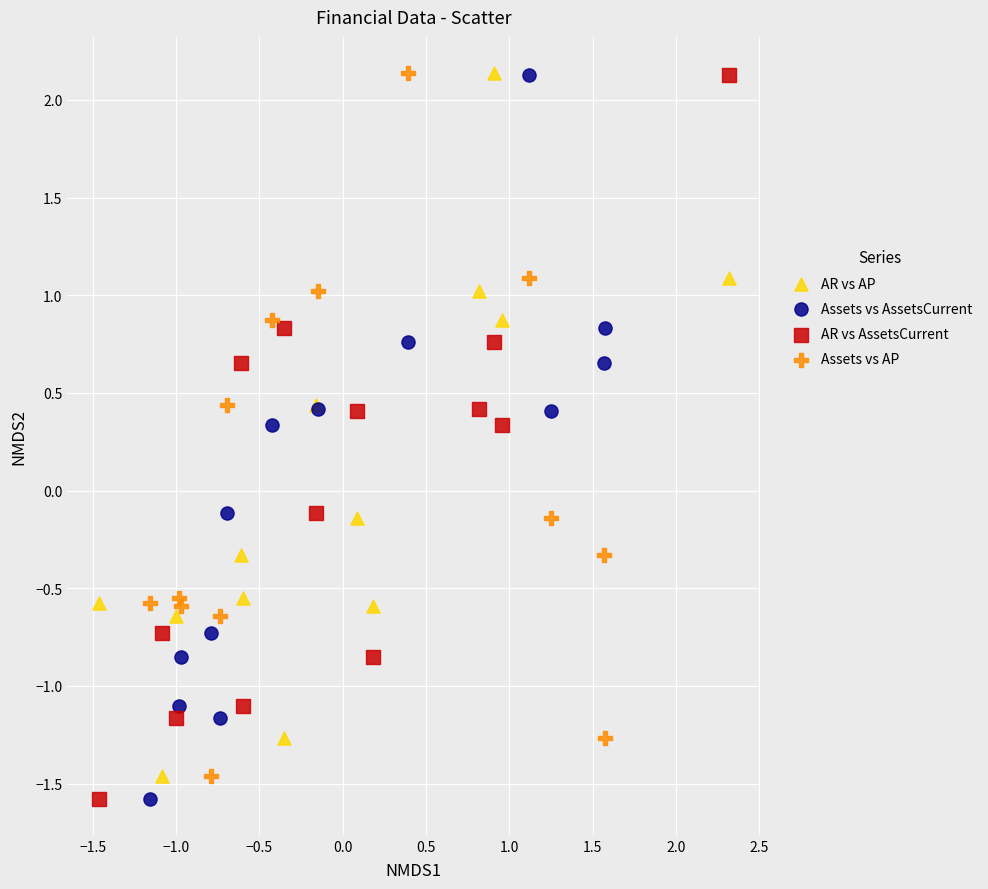

What are all the series names shown in the legend?

AR vs AP, Assets vs AssetsCurrent, AR vs AssetsCurrent, Assets vs AP